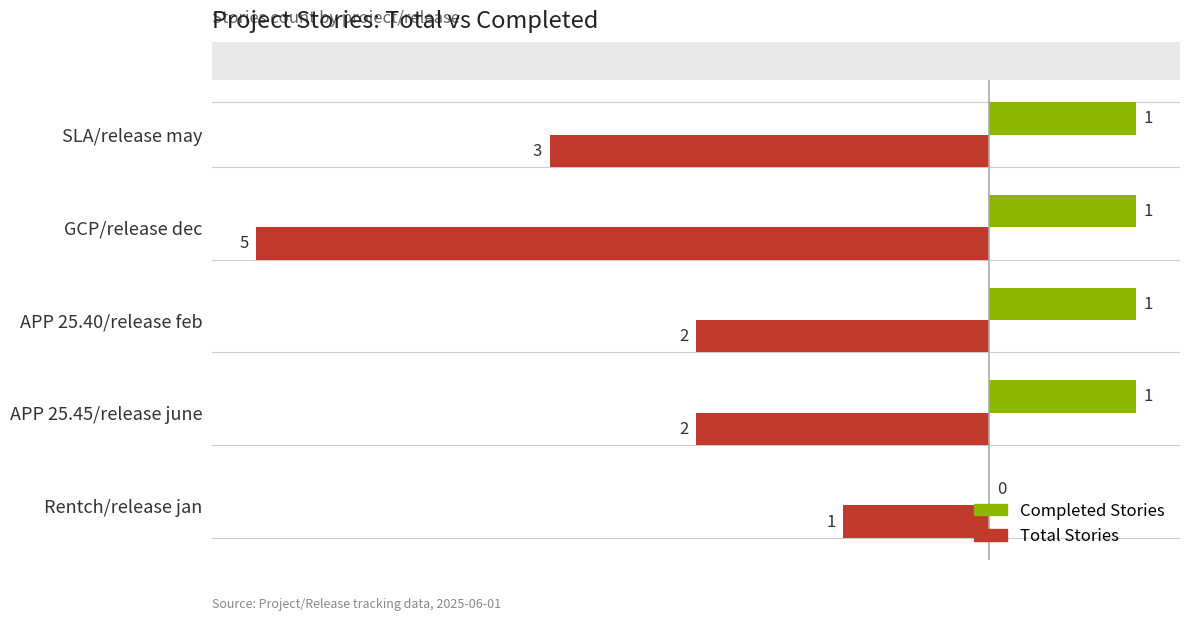

Count the number of data series in this chart.

2